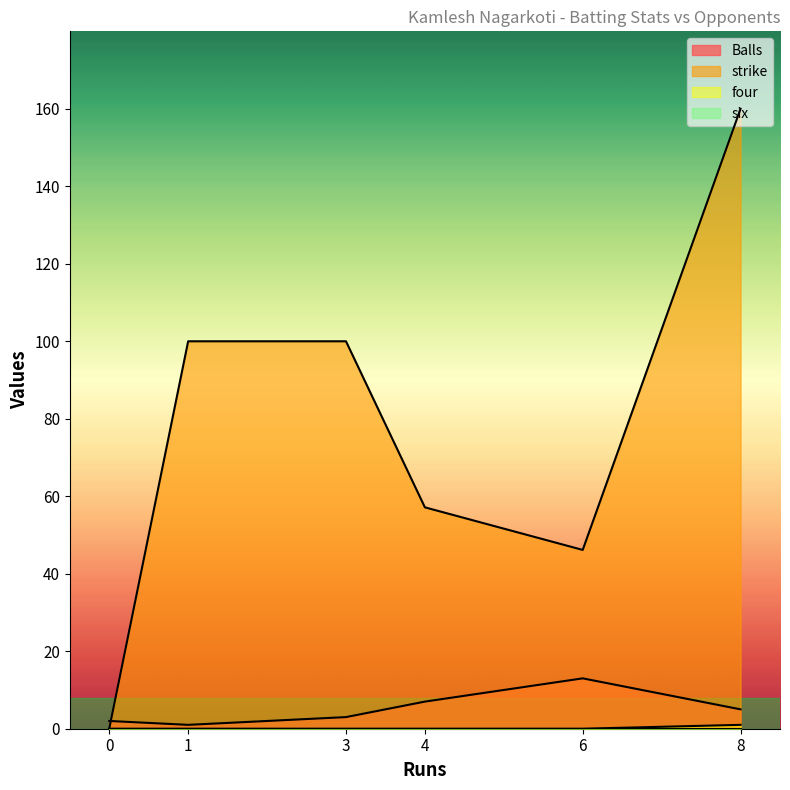

List the series in order of their peak value, lowest first.

six, four, Balls, strike